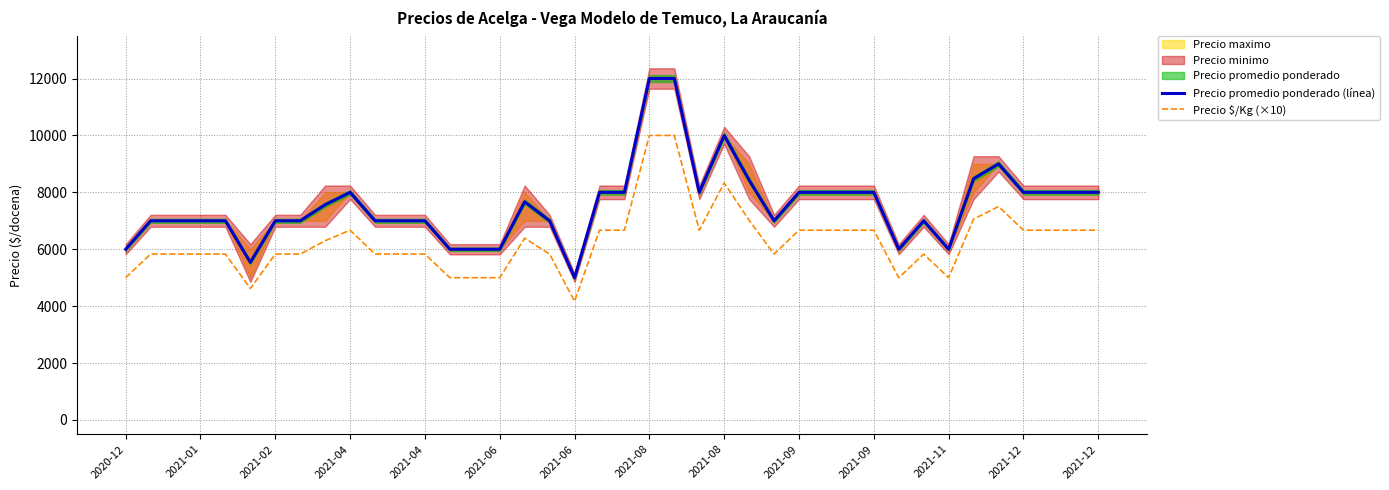

At 2021-02, list the series in order from smallest to largest.

Precio $/Kg (×10), Precio promedio ponderado (línea)